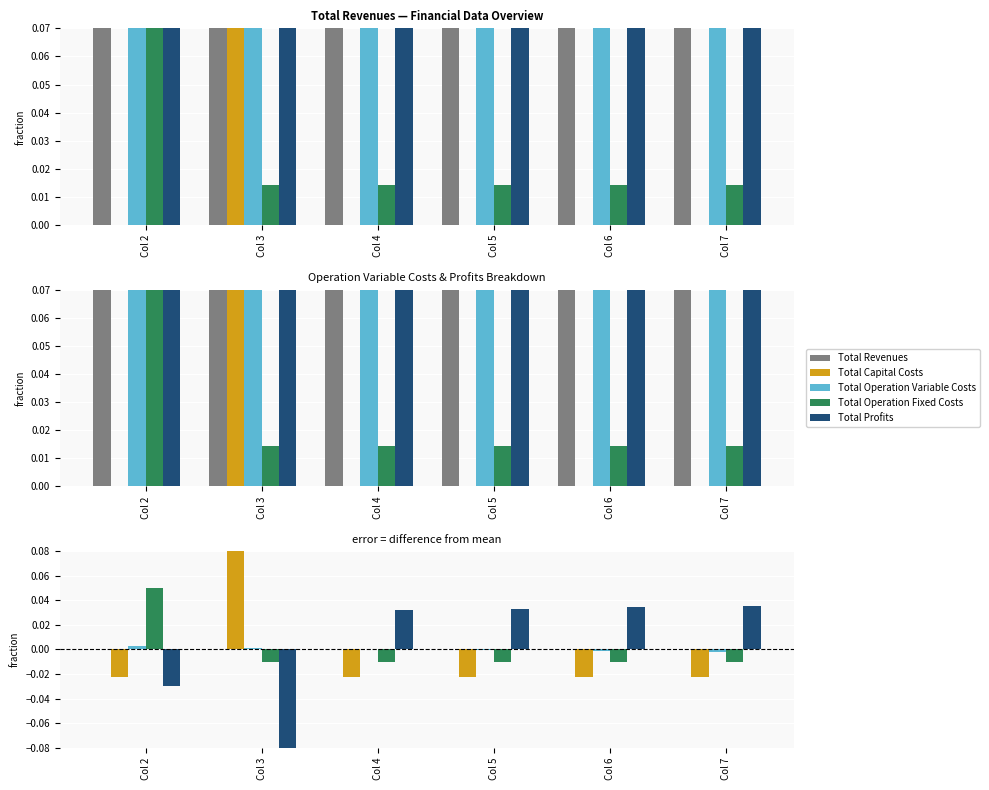

Reading left to right, extract all data points from this chart.

Total Revenues: Col 2=0.0	Col 3=0.0	Col 4=0.0	Col 5=0.0	Col 6=0.0	Col 7=0.0
Total Capital Costs: Col 2=-0.0	Col 3=0.1	Col 4=-0.0	Col 5=-0.0	Col 6=-0.0	Col 7=-0.0
Total Operation Variable Costs: Col 2=0.0	Col 3=0.0	Col 4=0.0	Col 5=-0.0	Col 6=-0.0	Col 7=-0.0
Total Operation Fixed Costs: Col 2=0.0	Col 3=-0.0	Col 4=-0.0	Col 5=-0.0	Col 6=-0.0	Col 7=-0.0
Total Profits: Col 2=-0.0	Col 3=-0.1	Col 4=0.0	Col 5=0.0	Col 6=0.0	Col 7=0.0